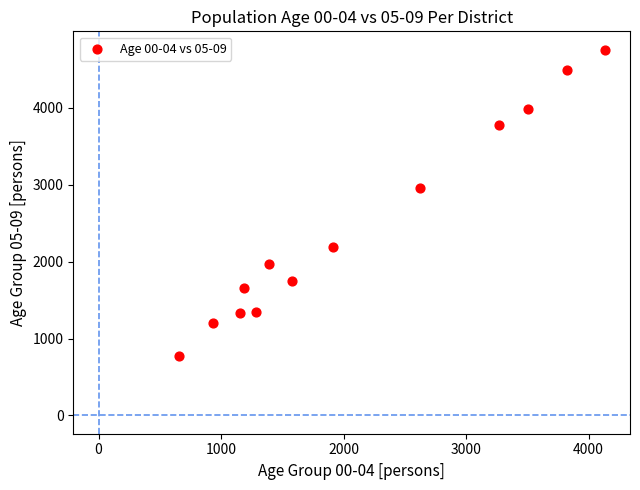

What is the range of Y values (max minus min)?

3979